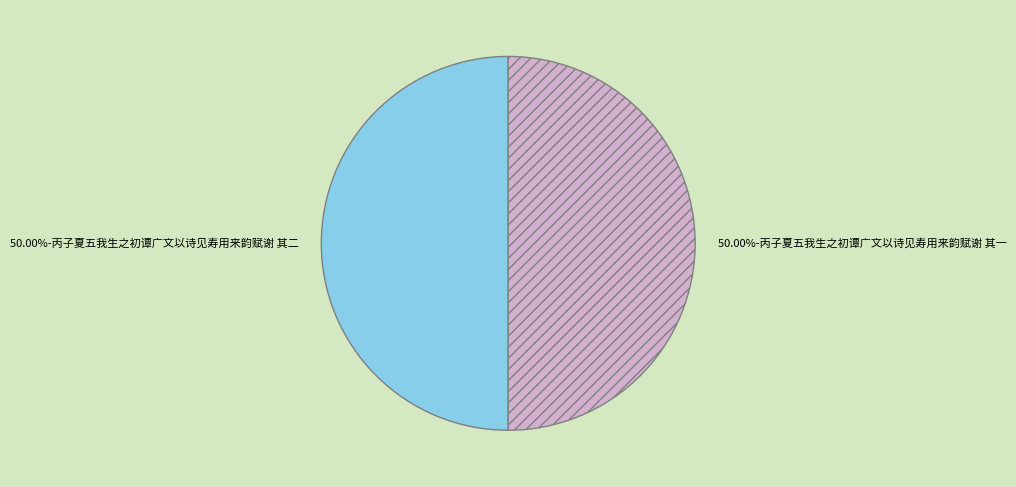

Count the number of slices in the pie.

2